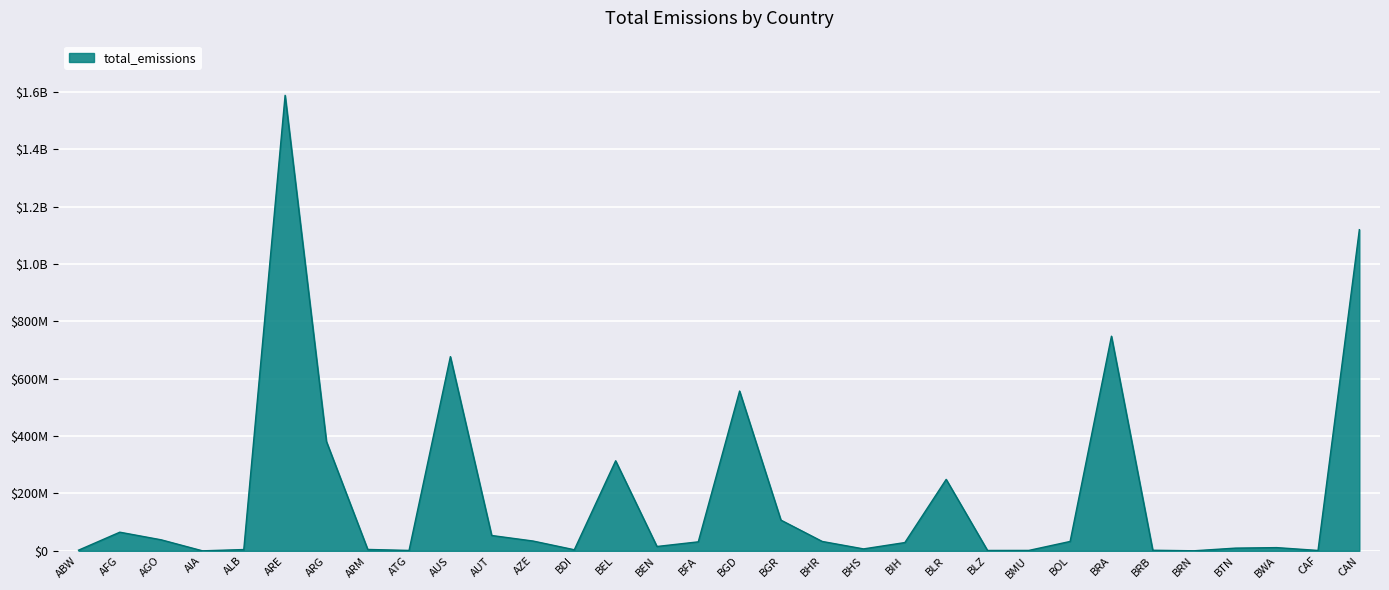

Reading left to right, extract all data points from this chart.

ABW=2286370.4	AFG=65015113.7	AGO=38460674.2	AIA=24441.9	ALB=4524152.2	ARE=1588501397.5	ARG=381358583.4	ARM=4838334.1	ATG=1430934.0	AUS=677269502.9	AUT=53527283.4	AZE=34220781.0	BDI=3780193.3	BEL=313997141.9	BEN=15151547.9	BFA=31382836.2	BGD=557223957.7	BGR=107133853.5	BHR=32718982.2	BHS=6734840.5	BIH=28871133.8	BLR=249139065.0	BLZ=1308712.6	BMU=1445206.1	BOL=32766856.4	BRA=748510020.1	BRB=2037559.5	BRN=196125.3	BTN=9455381.7	BWA=11206777.2	CAF=1346844.8	CAN=1119944108.2